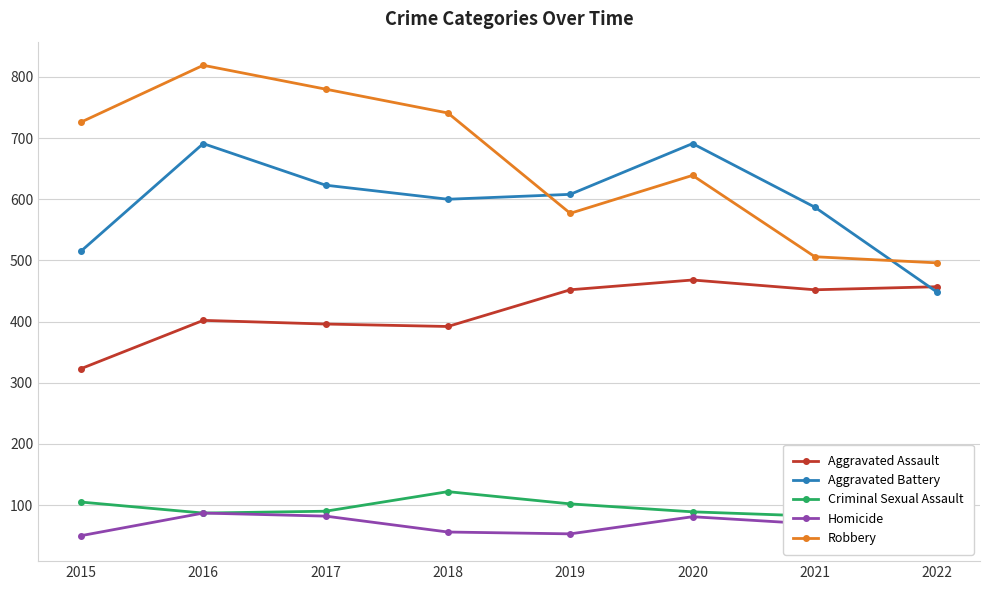

What is the difference between the second highest and second lowest values in the Homicide series?

32